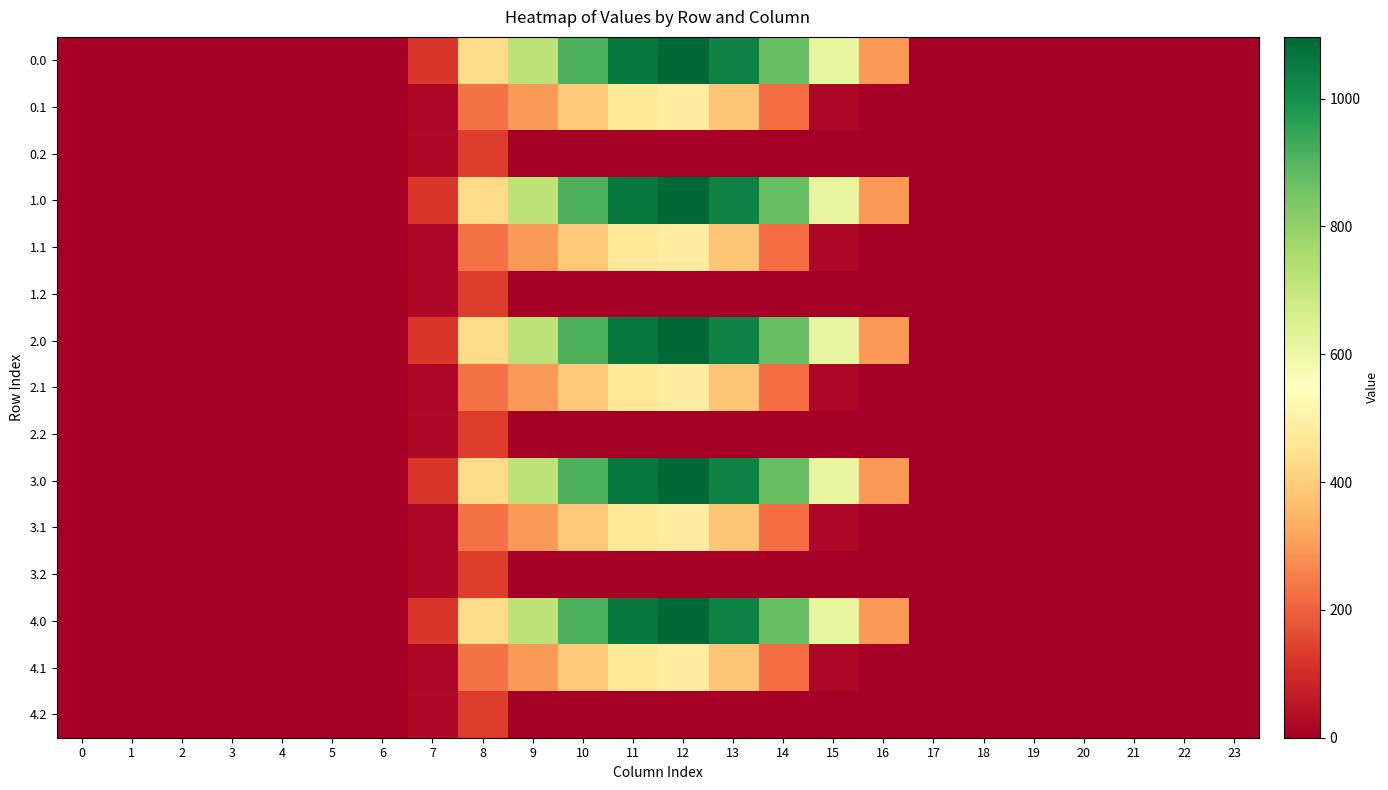

How many series are shown in this chart?

15